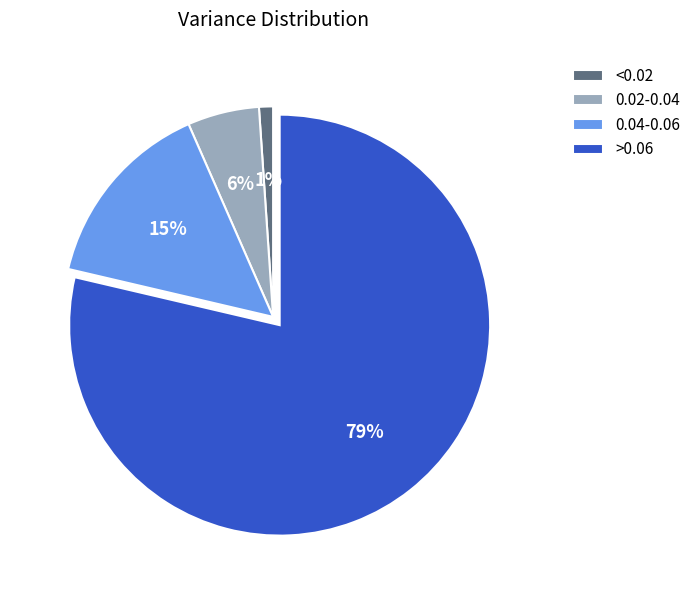

How many segments does this pie chart have?

4